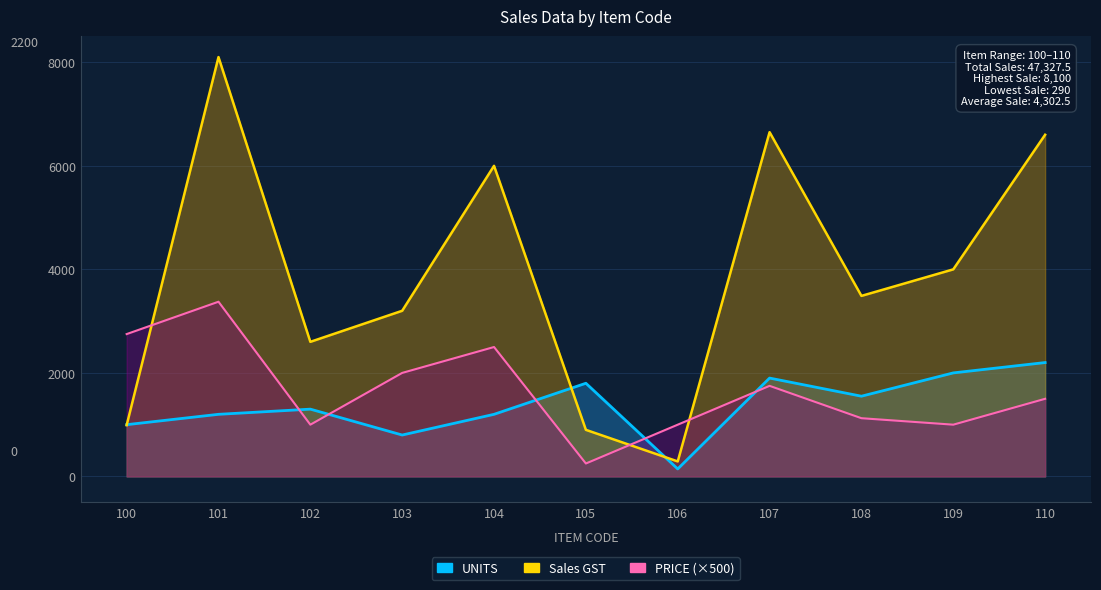

What is the value of the Sales GST point at the 9th from the left?

3487.5